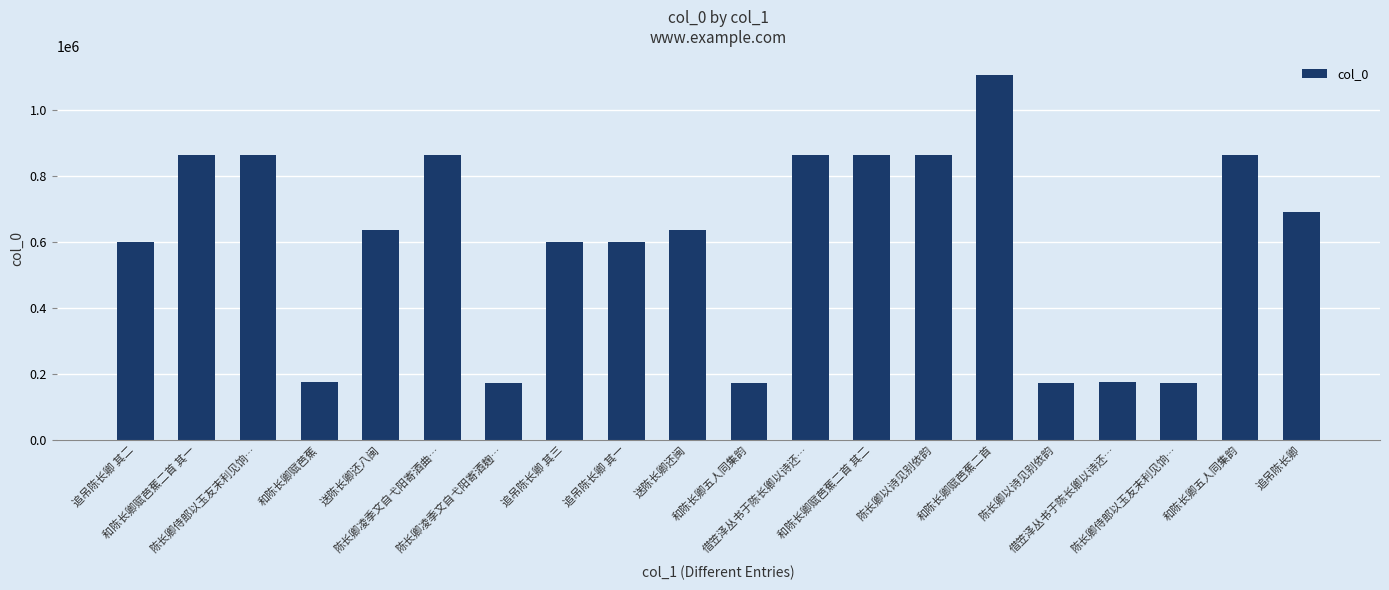

What is the value of the 6th bar from the left?

862808